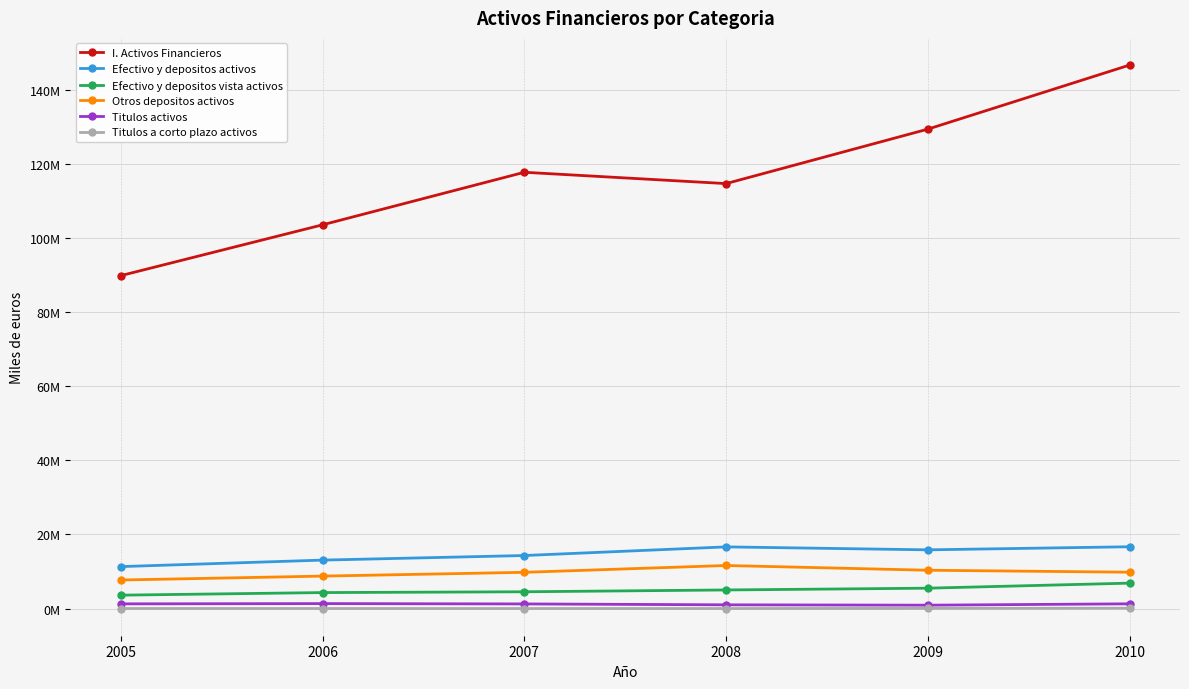

Is it true that Titulos activos equals 815831 at 2005?

False